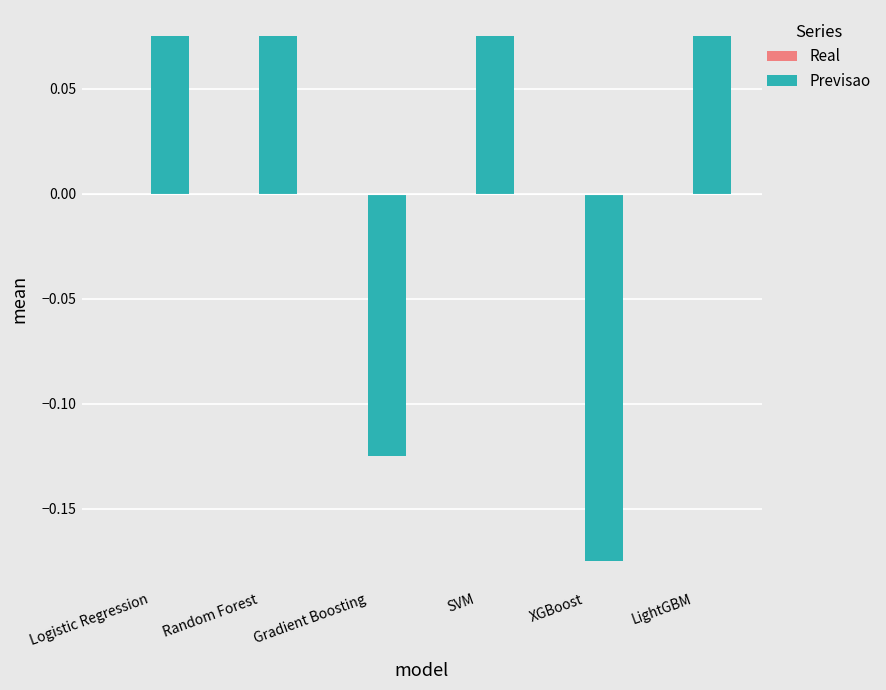

True or false: Previsao has a value of 0.0 at SVM.

False